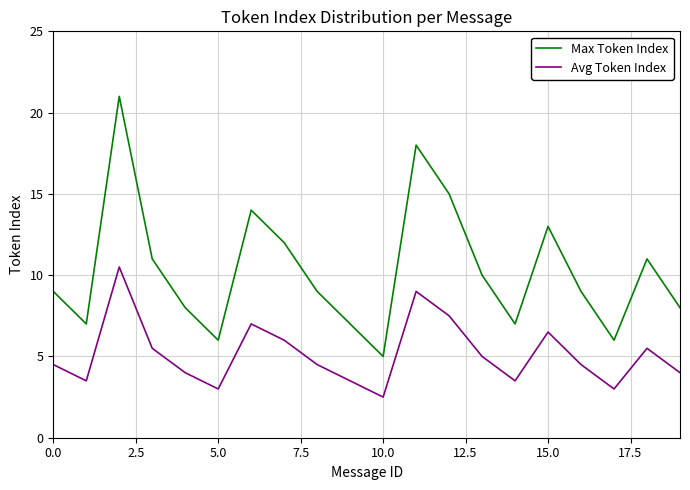

Rank the series by their maximum value, from lowest to highest.

Avg Token Index, Max Token Index